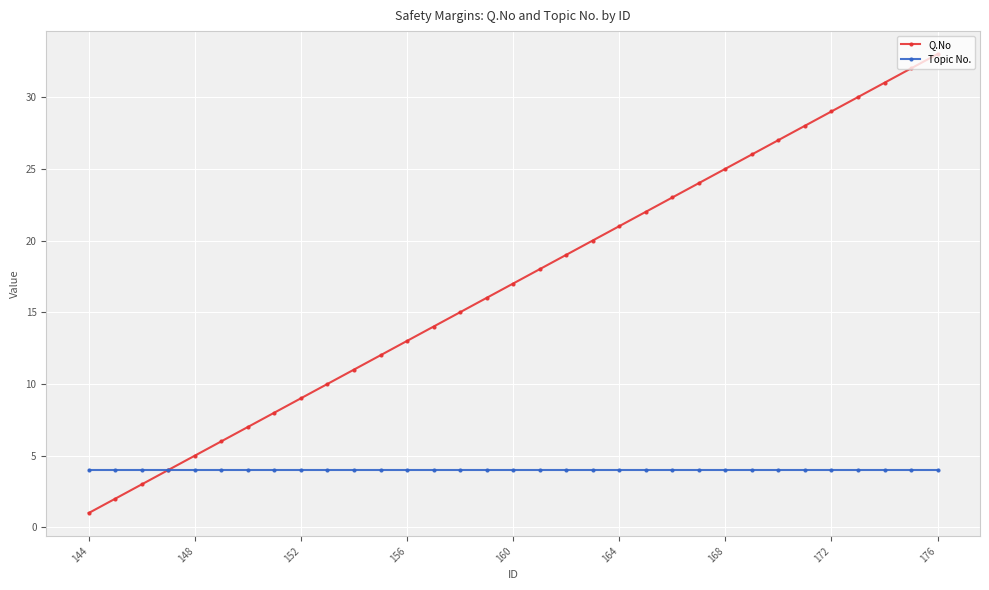

True or false: Q.No has more than 2 interior local peaks.

False